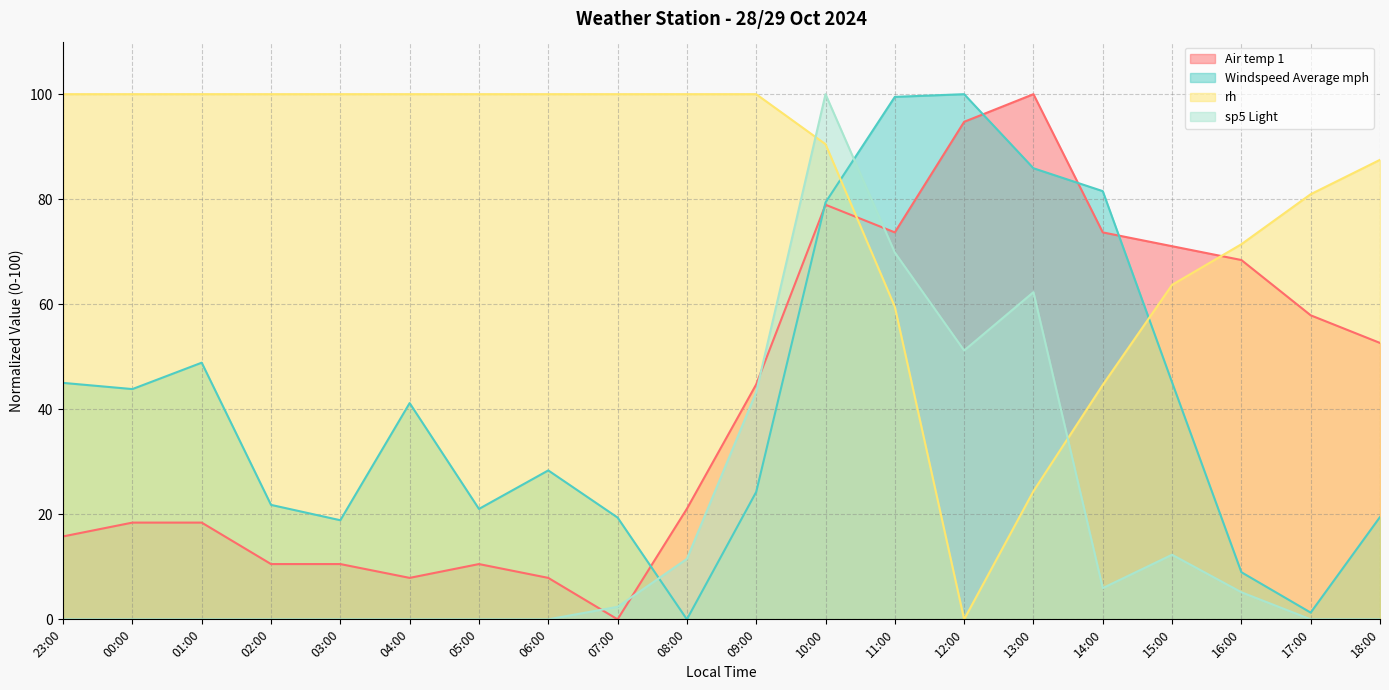

Reading left to right, what are all the values shown in this chart?

Air temp 1: 23:00=15.8	00:00=18.4	01:00=18.4	02:00=10.5	03:00=10.5	04:00=7.9	05:00=10.5	06:00=7.9	07:00=0.0	08:00=21.1	09:00=44.7	10:00=78.9	11:00=73.7	12:00=94.7	13:00=100.0	14:00=73.7	15:00=71.1	16:00=68.4	17:00=57.9	18:00=52.6
Windspeed Average mph: 23:00=45.0	00:00=43.8	01:00=48.9	02:00=21.8	03:00=18.9	04:00=41.2	05:00=21.0	06:00=28.4	07:00=19.4	08:00=0.0	09:00=24.3	10:00=79.4	11:00=99.5	12:00=100.0	13:00=85.9	14:00=81.5	15:00=45.1	16:00=9.0	17:00=1.3	18:00=19.5
rh: 23:00=100.0	00:00=100.0	01:00=100.0	02:00=100.0	03:00=100.0	04:00=100.0	05:00=100.0	06:00=100.0	07:00=100.0	08:00=100.0	09:00=100.0	10:00=90.5	11:00=59.5	12:00=0.0	13:00=24.4	14:00=44.6	15:00=63.7	16:00=71.4	17:00=81.0	18:00=87.5
sp5 Light: 23:00=0.0	00:00=0.0	01:00=0.0	02:00=0.0	03:00=0.0	04:00=0.0	05:00=0.0	06:00=0.0	07:00=2.4	08:00=11.5	09:00=43.3	10:00=100.0	11:00=69.8	12:00=51.2	13:00=62.3	14:00=6.0	15:00=12.3	16:00=5.2	17:00=0.0	18:00=0.0